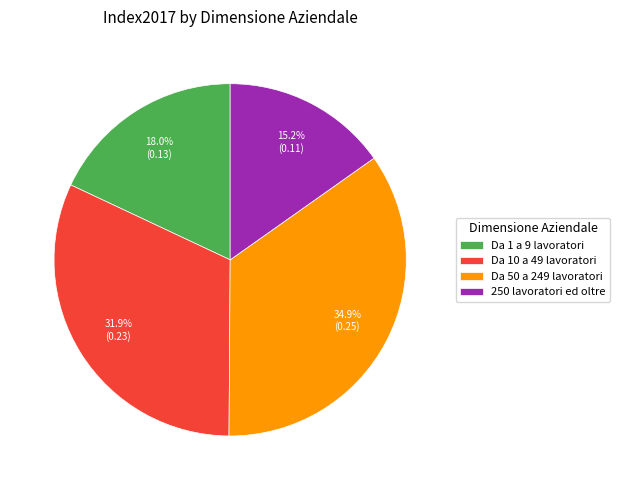

Combined, do Da 10 a 49 lavoratori and 250 lavoratori ed oltre account for over 50%?

No